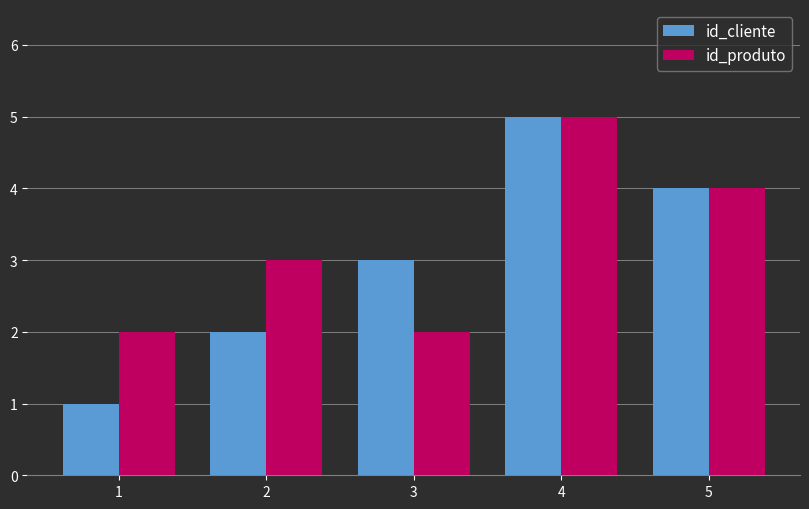

What value does the id_produto series have at 5?

4